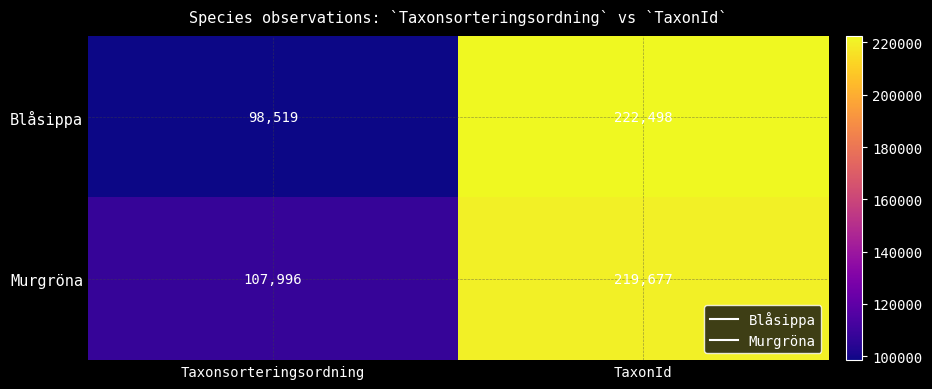

How many distinct data groups are displayed?

2